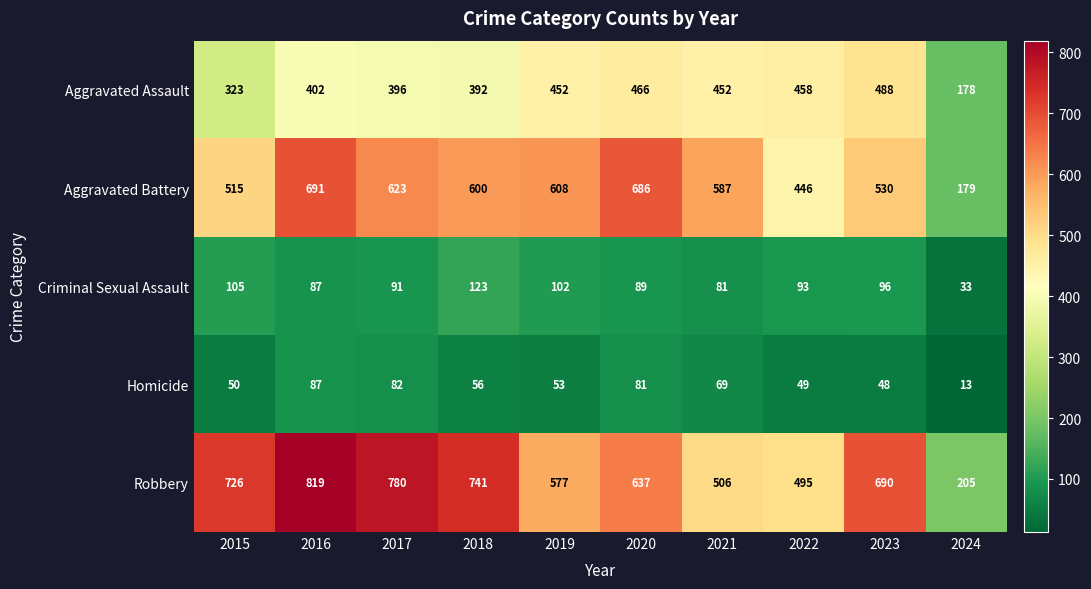

What is the minimum value shown in the chart?

13